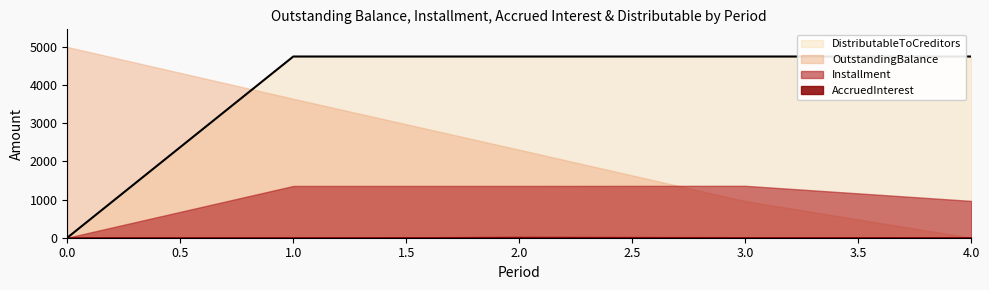

True or false: OutstandingBalance has more than 0 interior local peaks.

False